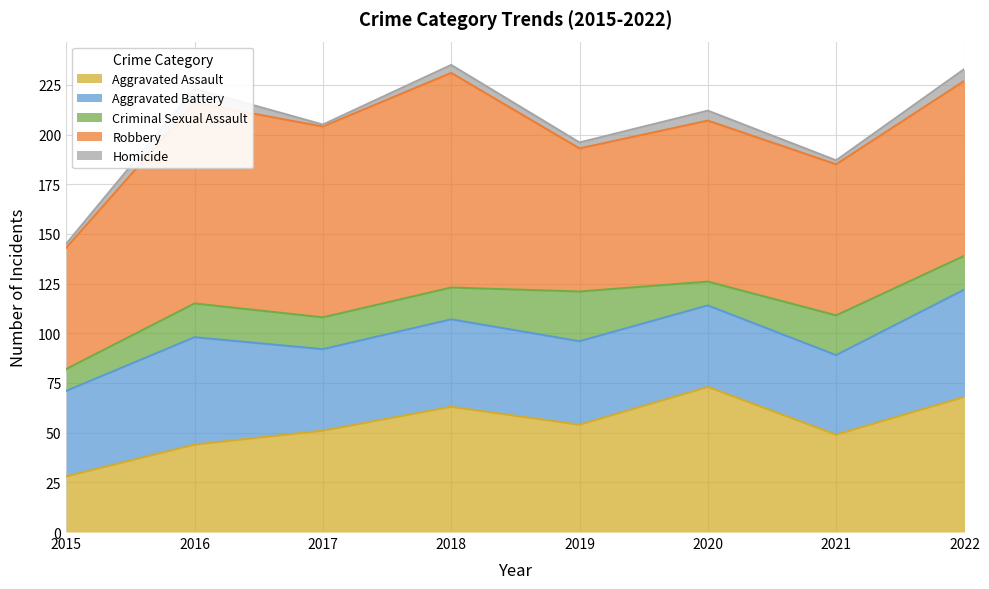

Is the value of Aggravated Assault at 2018 greater than the value of Criminal Sexual Assault at 2016?

Yes